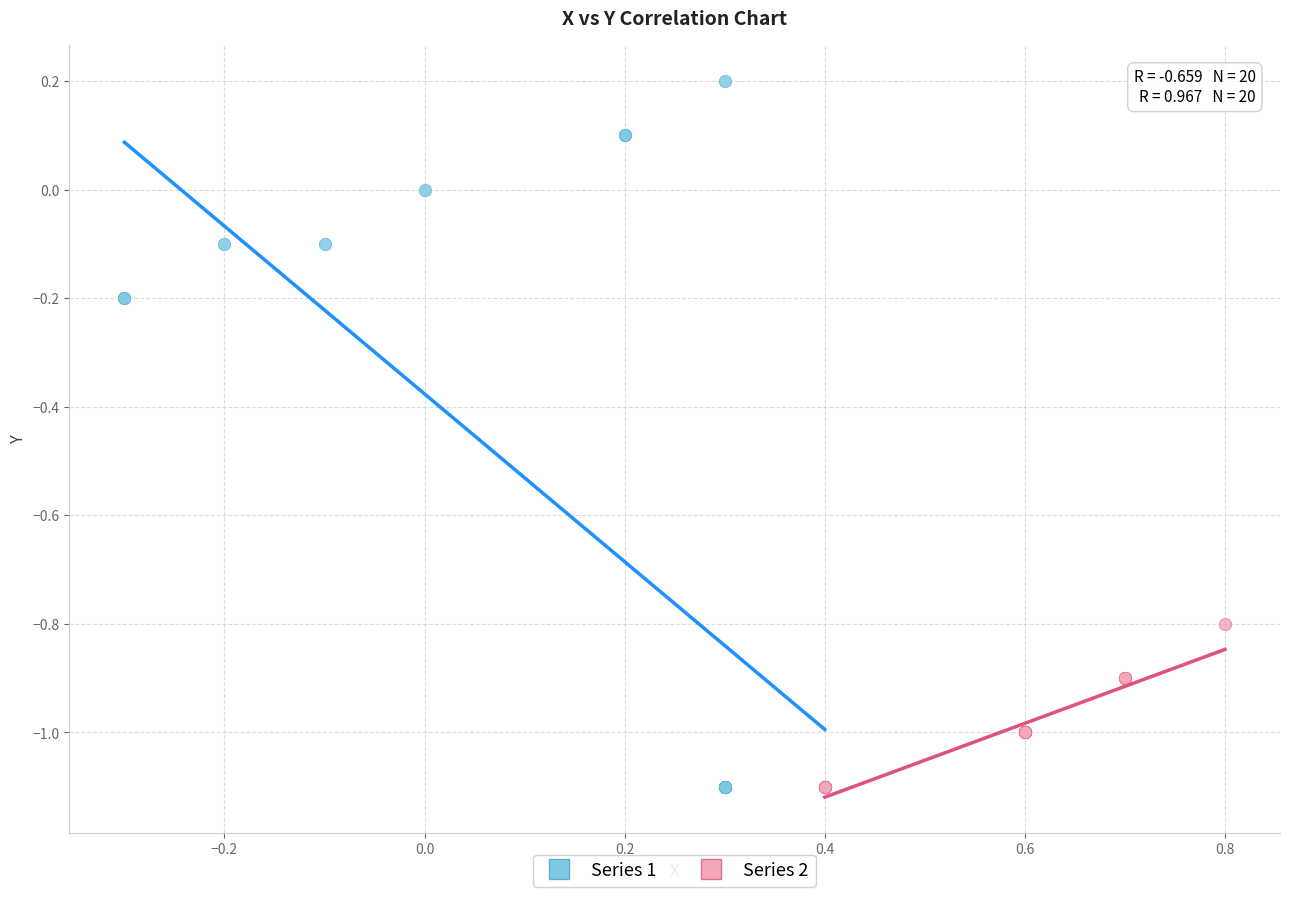

Which series reaches the maximum Y coordinate?

Series 1